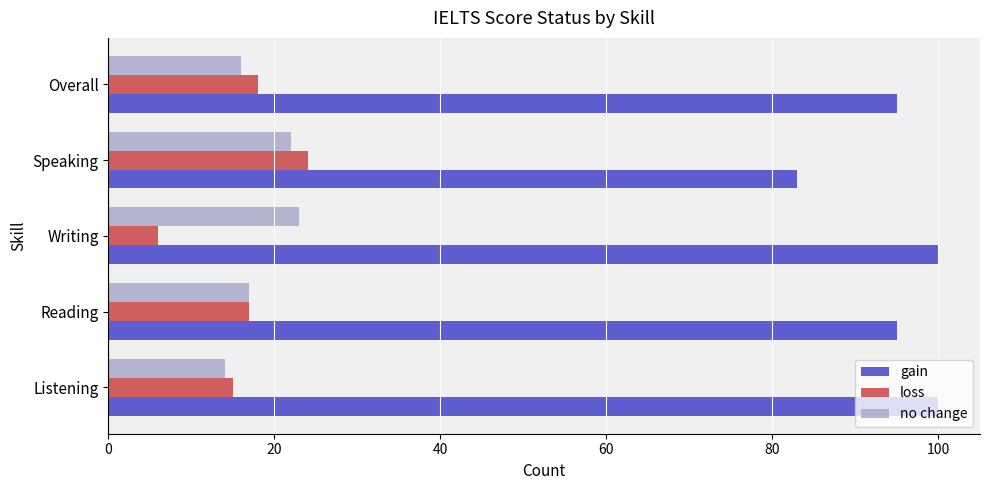

List the series in order of their peak value, lowest first.

no change, loss, gain